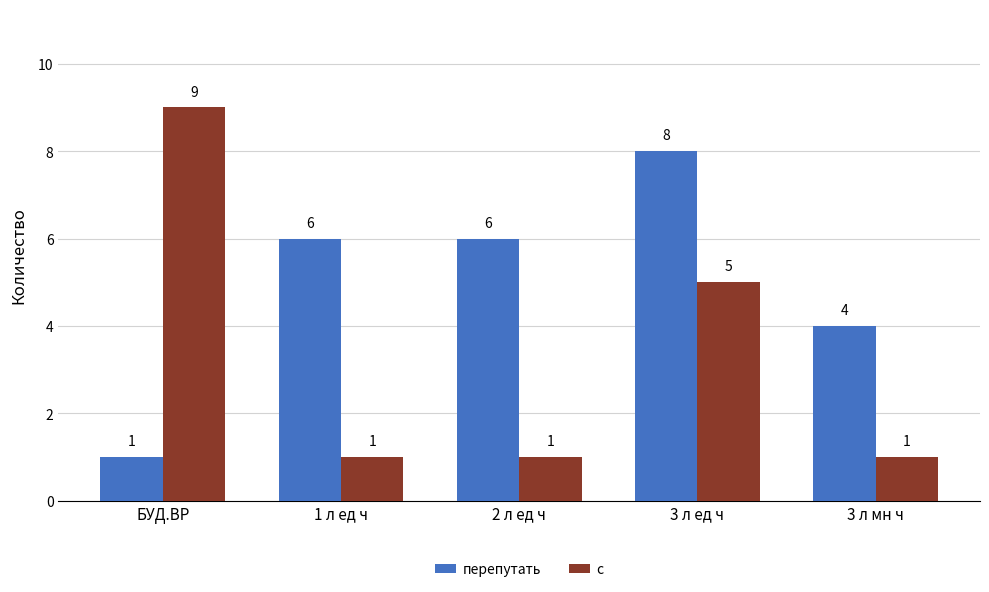

Which category has the highest value across all series?

БУД.ВР